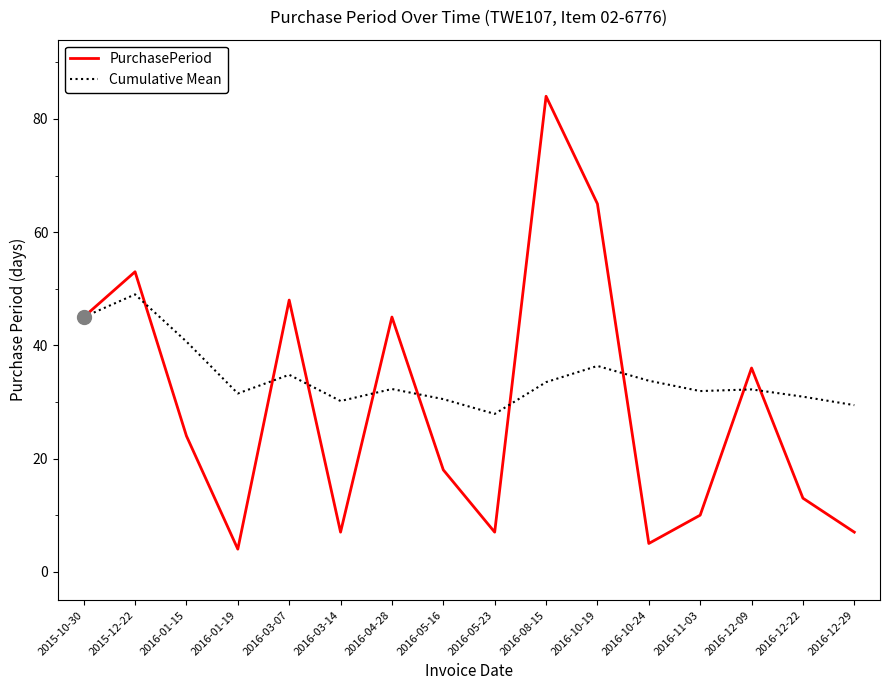

What is the difference between the maximum and second lowest values in the Cumulative Mean series?

19.6